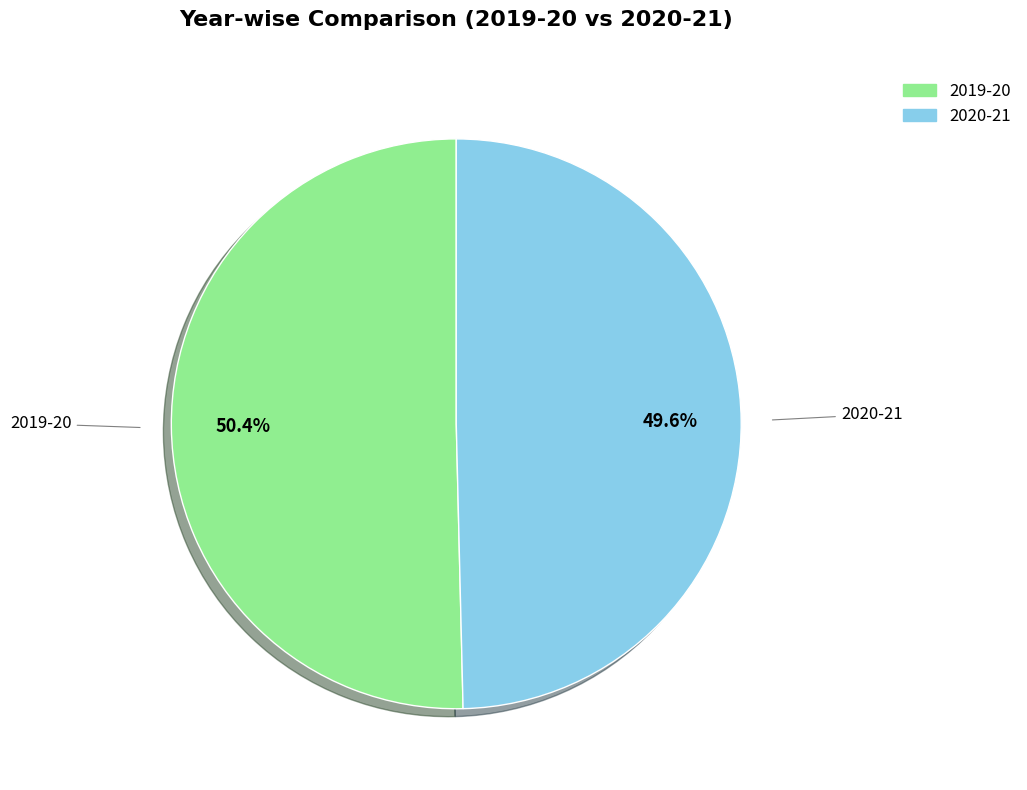

True or false: 2020-21 accounts for 50% of the total.

True